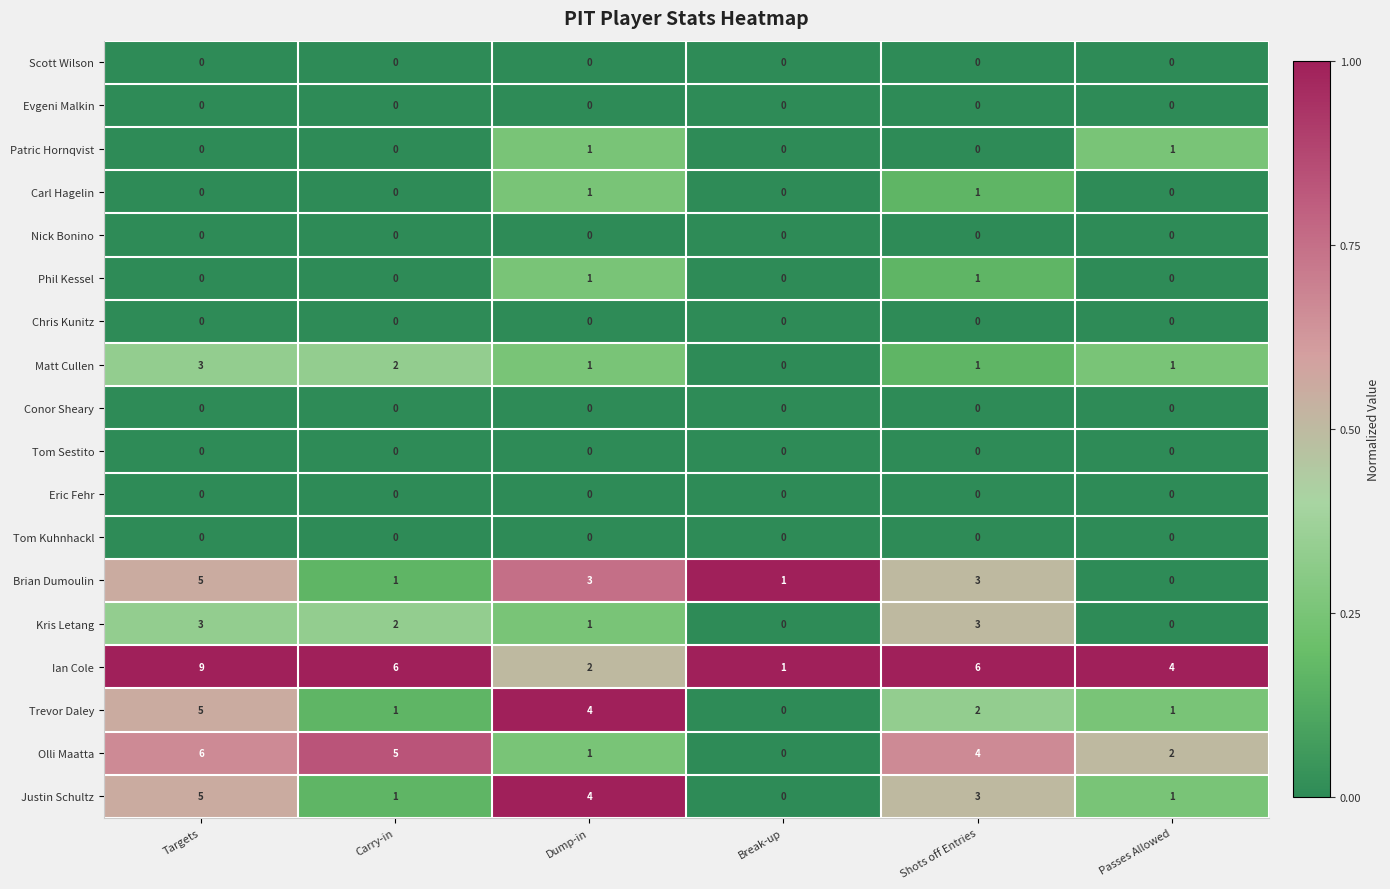

What is the difference between the second highest and second lowest values in the Kris Letang series?

3